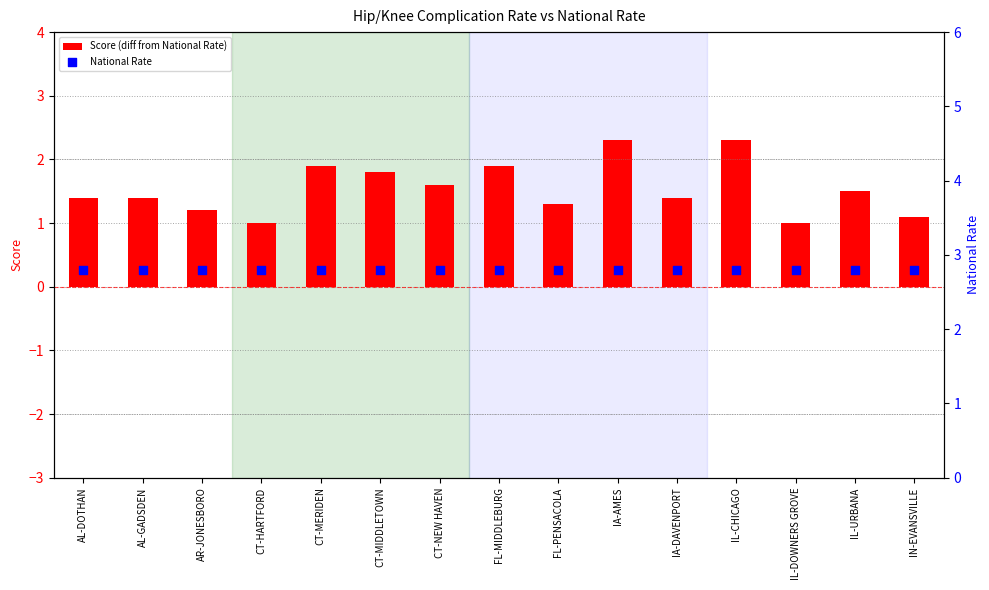

What are all the series names shown in the legend?

Score (diff from National Rate), National Rate